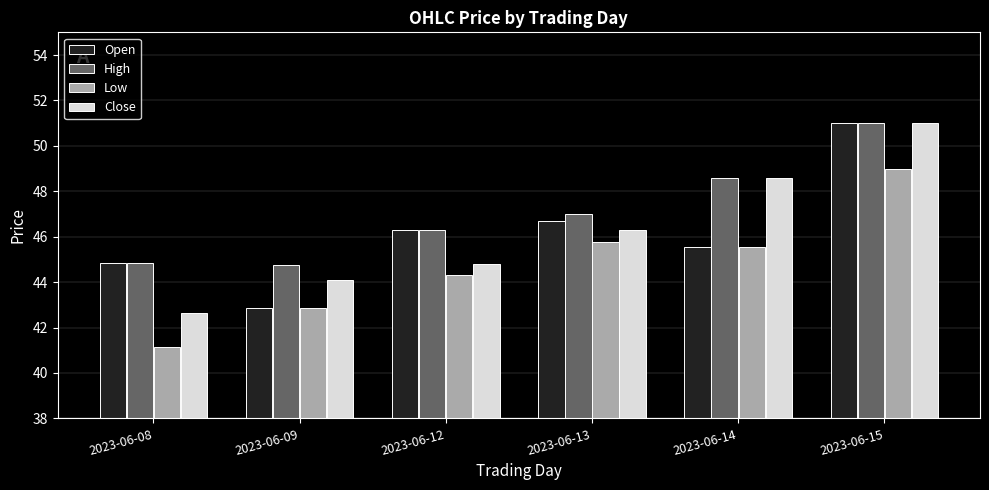

Where does the Open series first go above 46?

2023-06-12